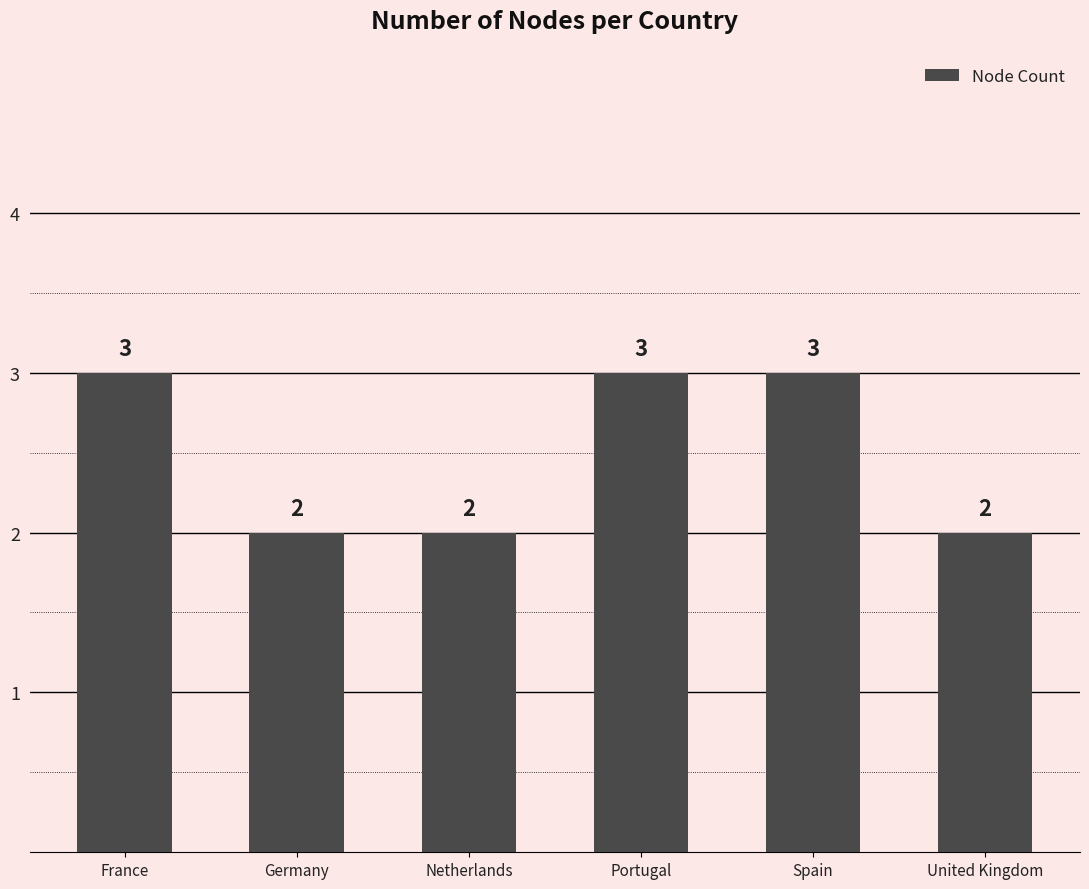

What is the ratio of the value at United Kingdom to the value at Germany?

1.0